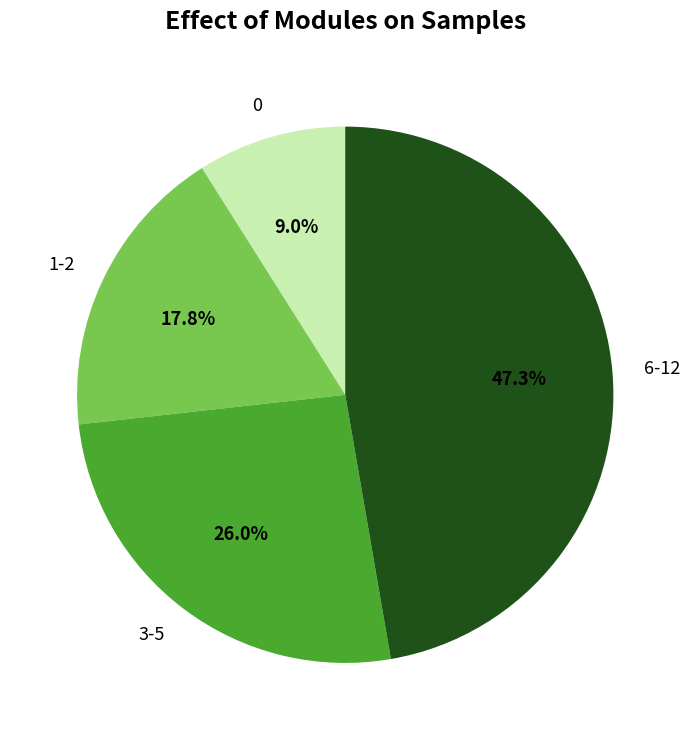

Is there a majority slice in this chart?

No